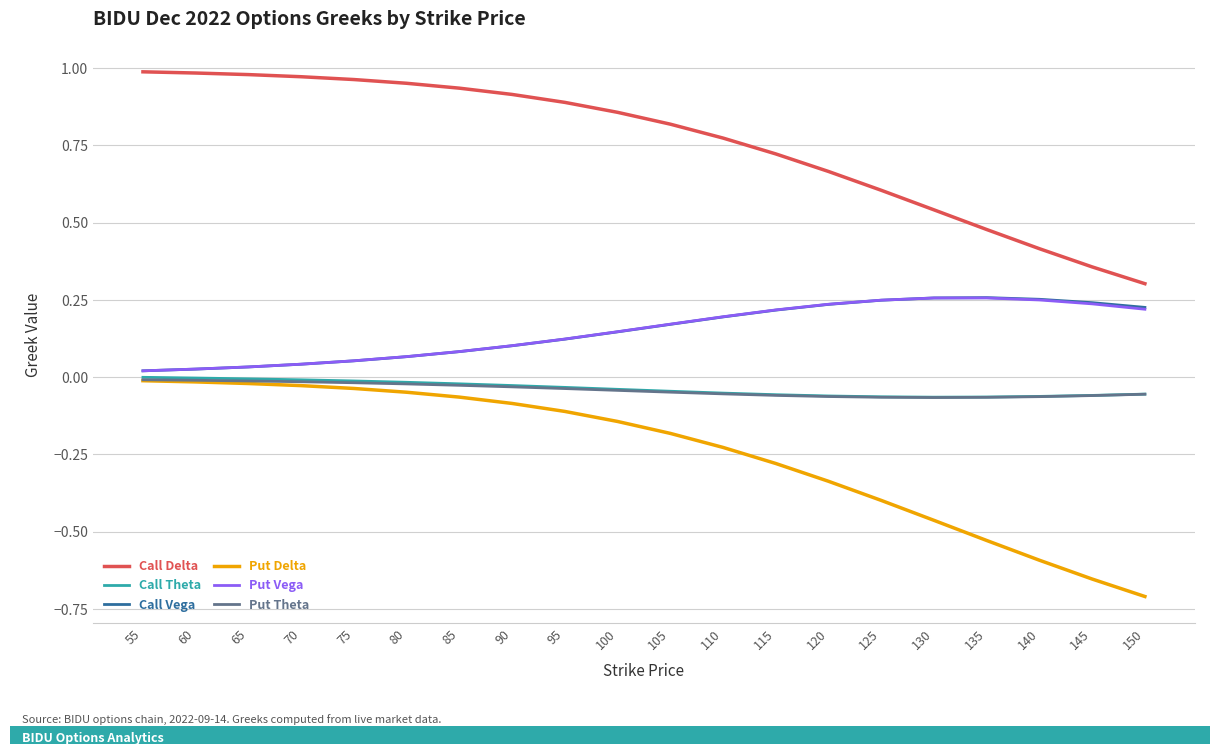

Which series has the largest total across all categories?

Call Delta